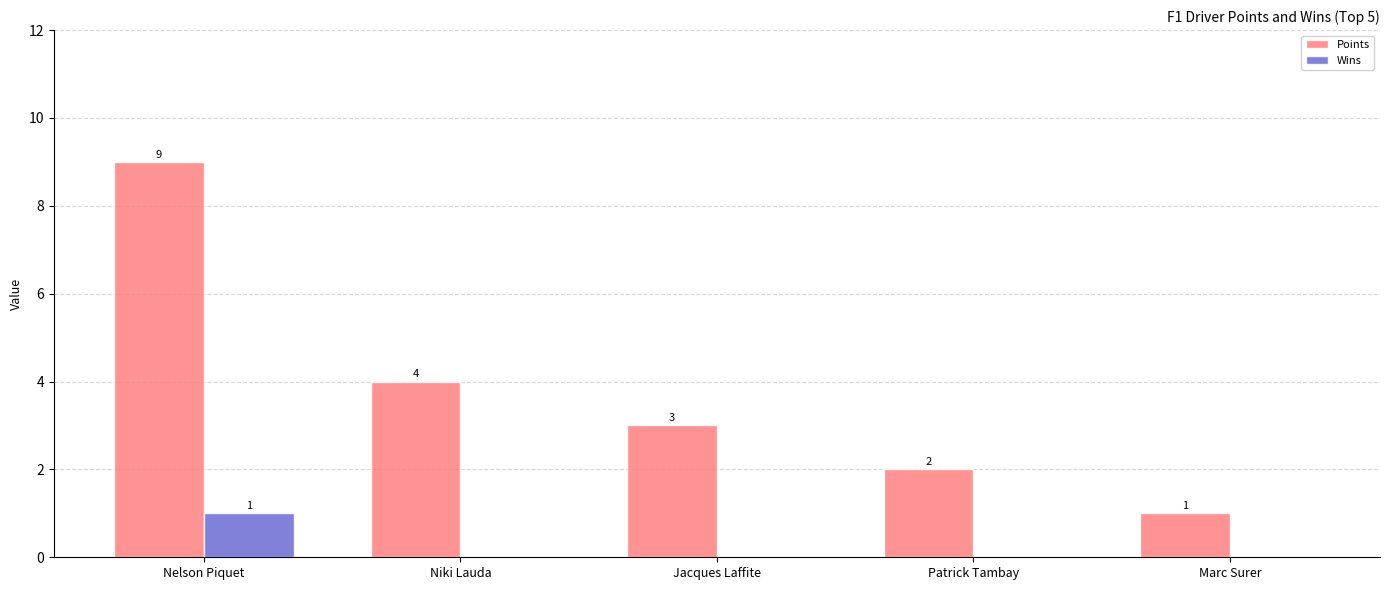

Which category has the highest value across all series?

Nelson Piquet